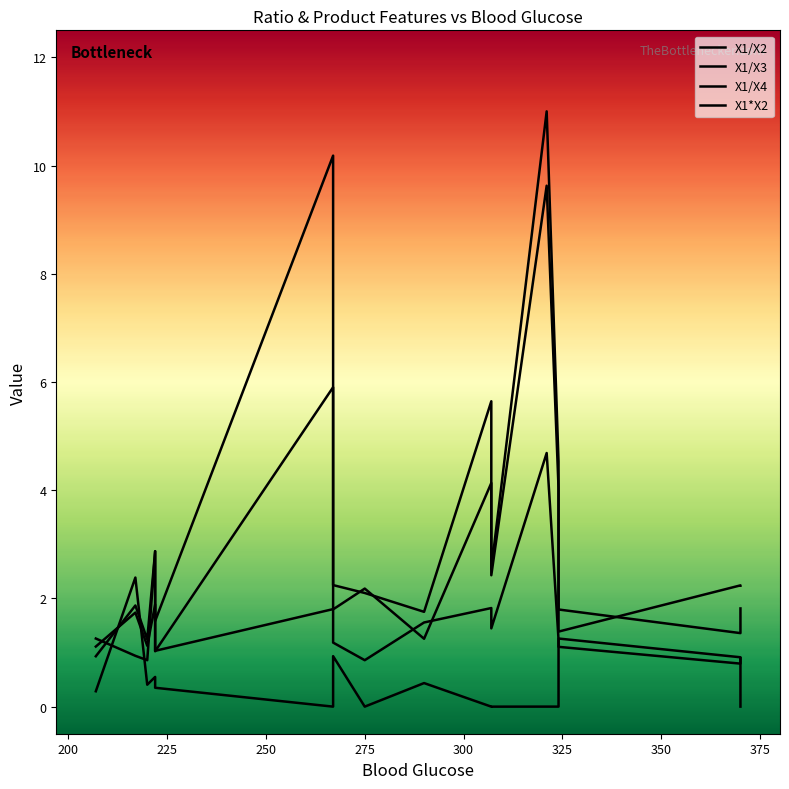

Is the value of X1/X3 at 267 greater than the value of X1/X4 at 321?

Yes